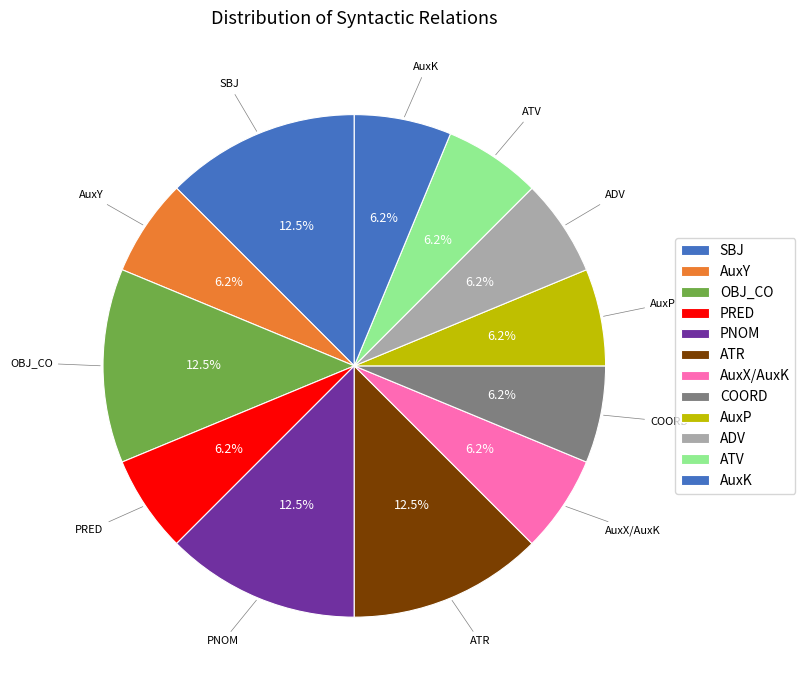

How many slices are in this pie chart?

12